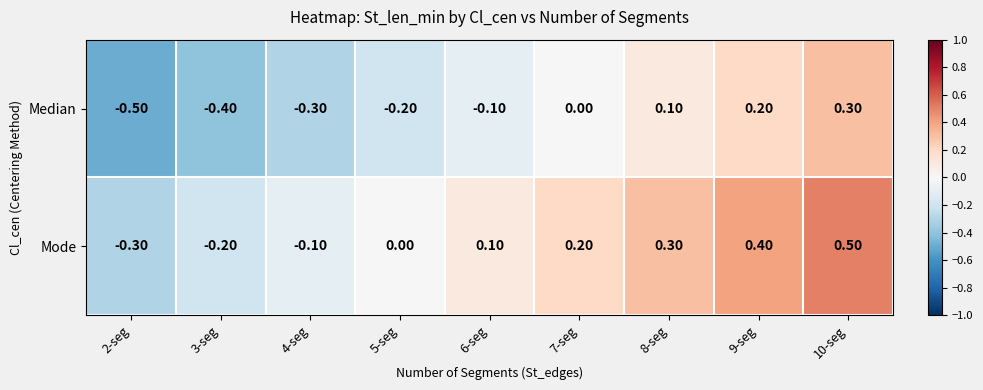

What is the difference between the Mode values at 7-seg and 4-seg?

0.3